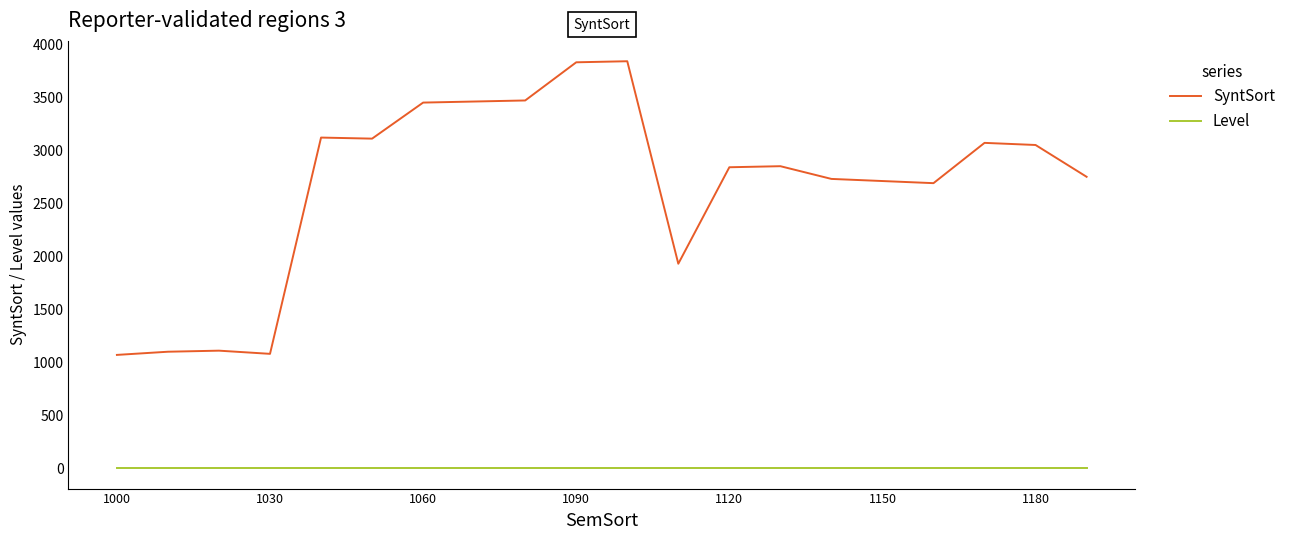

True or false: SyntSort and Level intersect in this chart.

False